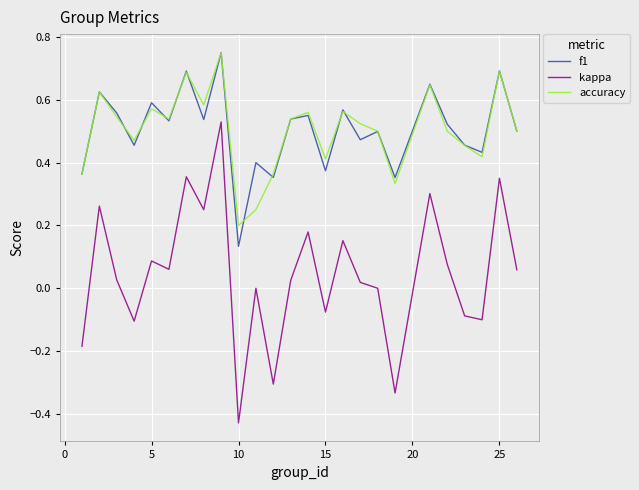

Which series has the widest spread of values?

kappa